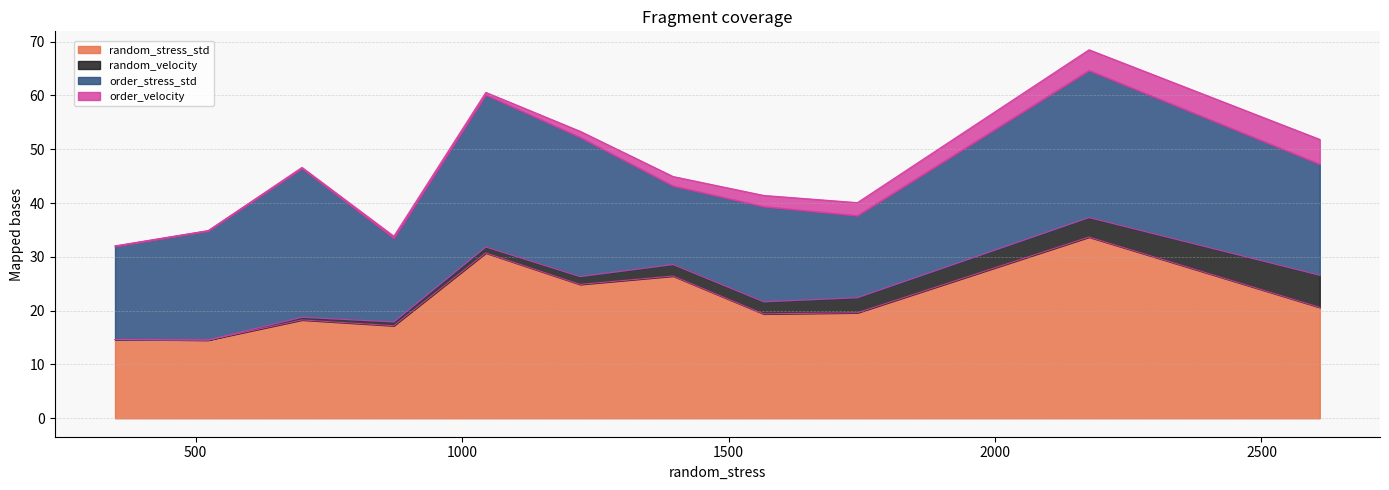

What is the sum of the order_stress_std values at 8 and 5?

41.1